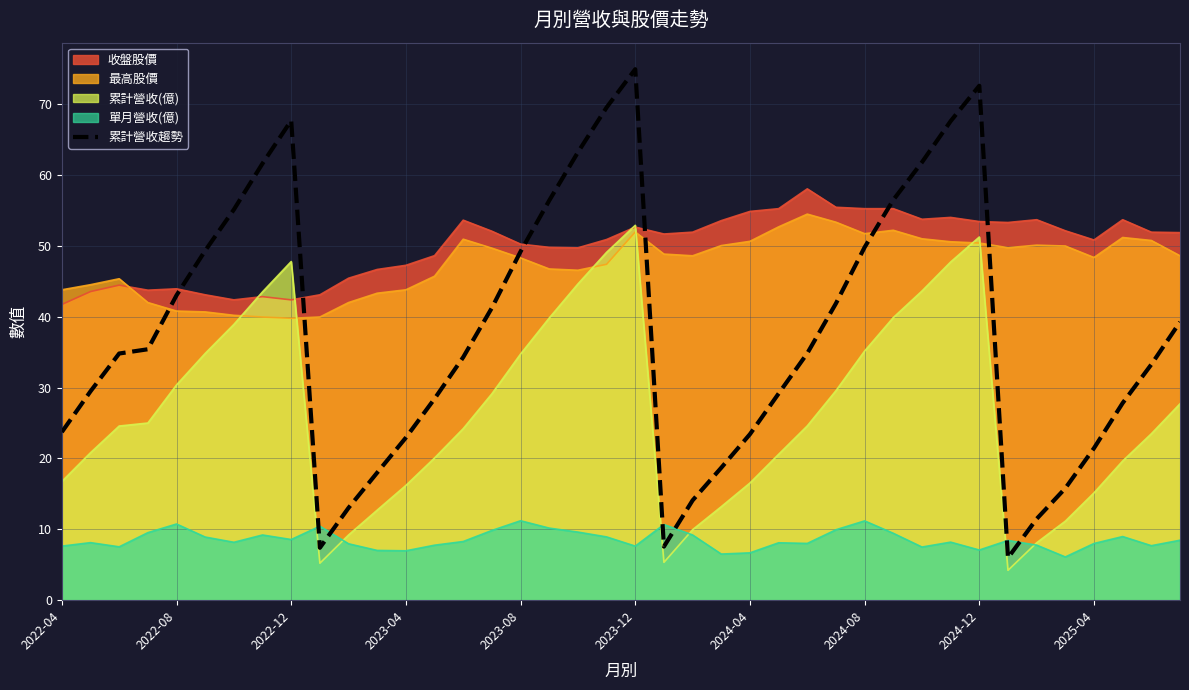

At which label does 累計營收趨勢 reach its peak?

2023-12